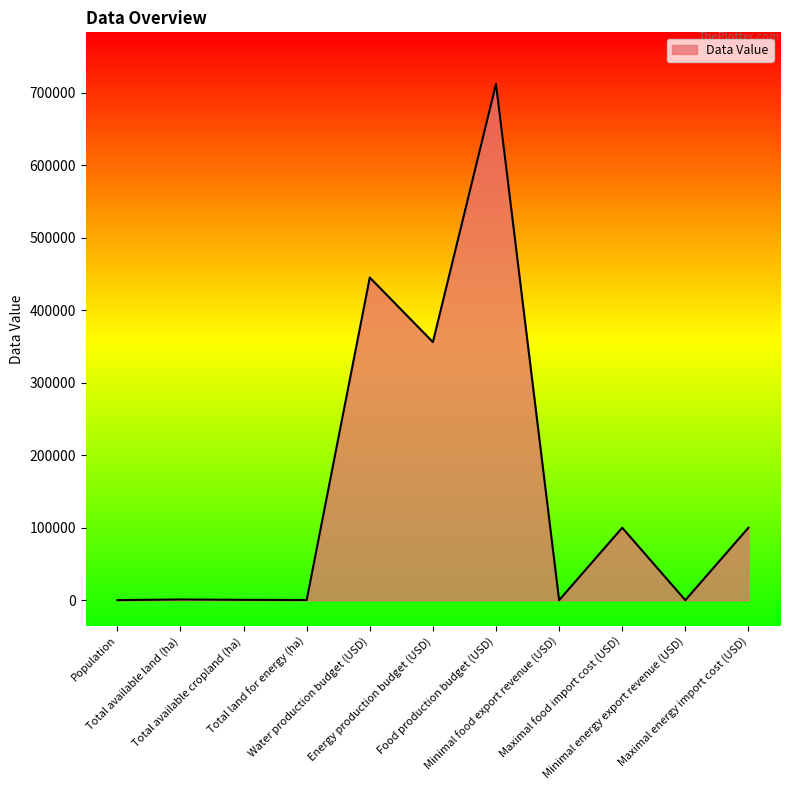

What is the greatest value displayed?

712440